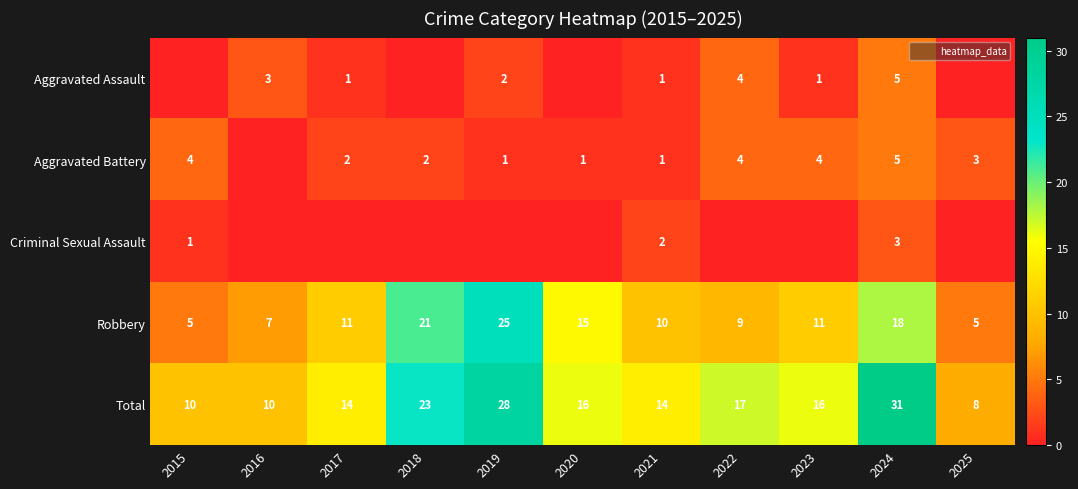

What is the spread (max minus min) of values at 2024?

28